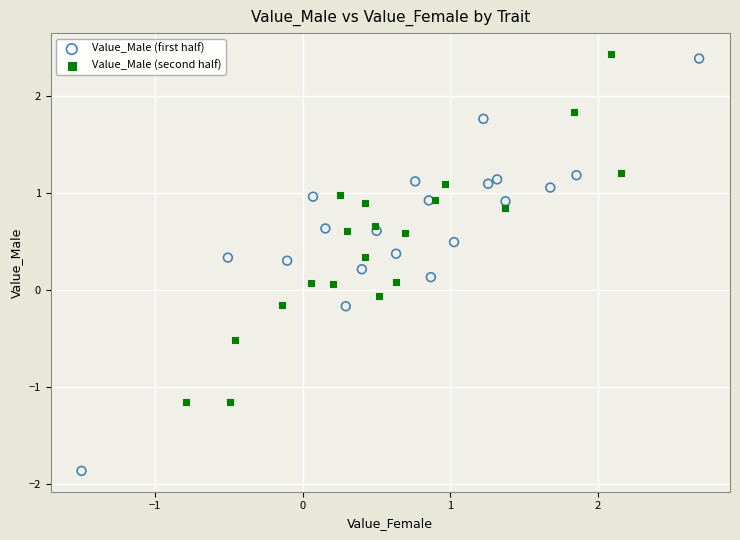

Which series reaches the minimum Y coordinate?

Value_Male (first half)